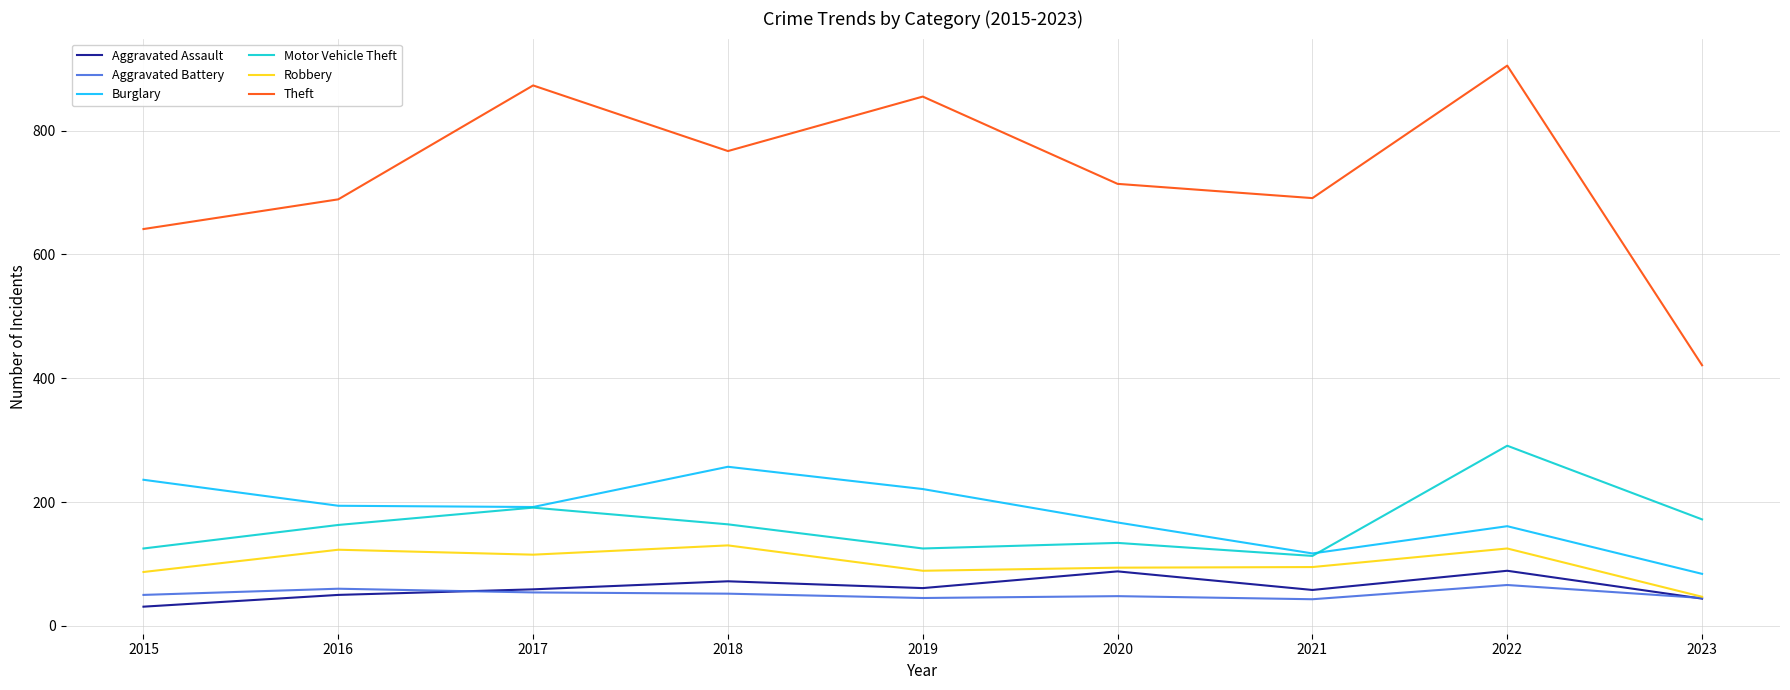

Between 2017 and 2022, which series saw the biggest shift?

Motor Vehicle Theft